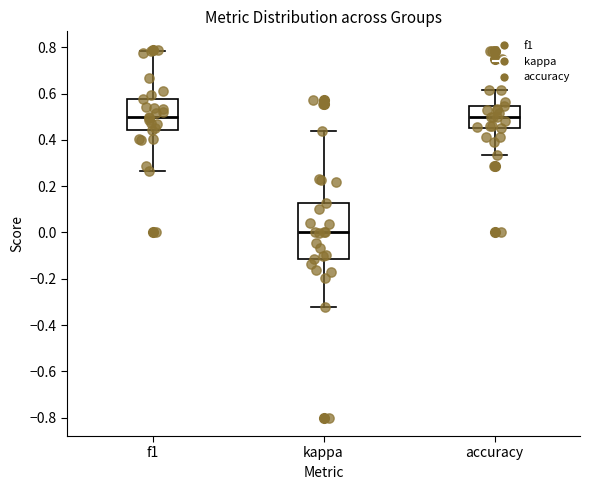

Where is the lower edge of the box for kappa on the y-axis? The values are not printed on the chart, so give them approximately, as read against the axis.

-0.12